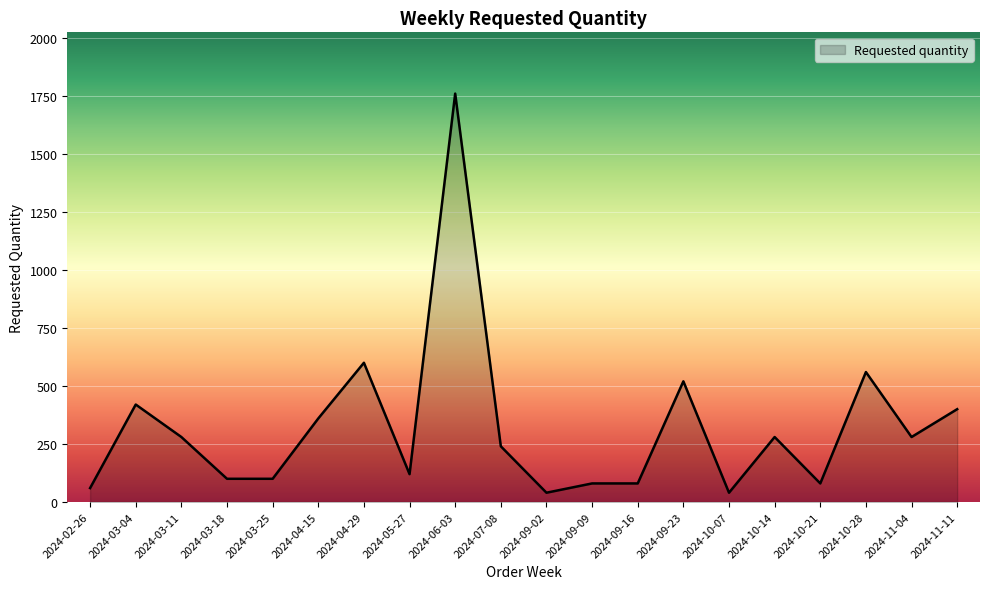

At which label does the data first exceed 280?

2024-03-04